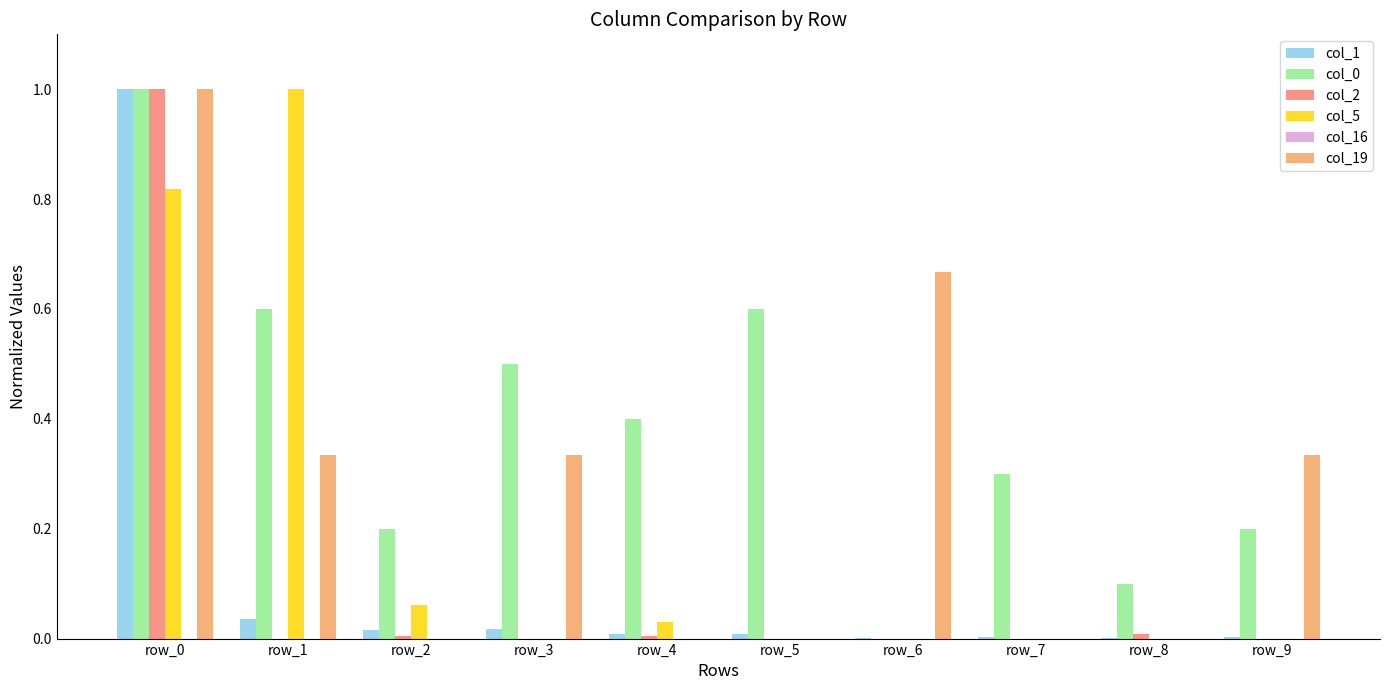

What is the greatest value displayed?

1.0